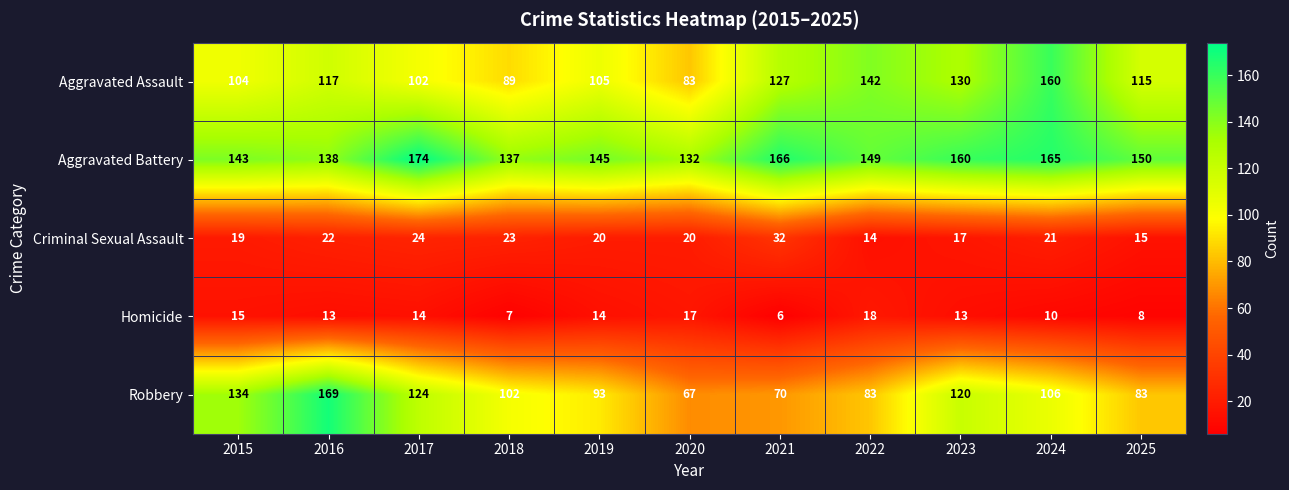

Which series changed the most between 2017 and 2021?

Robbery